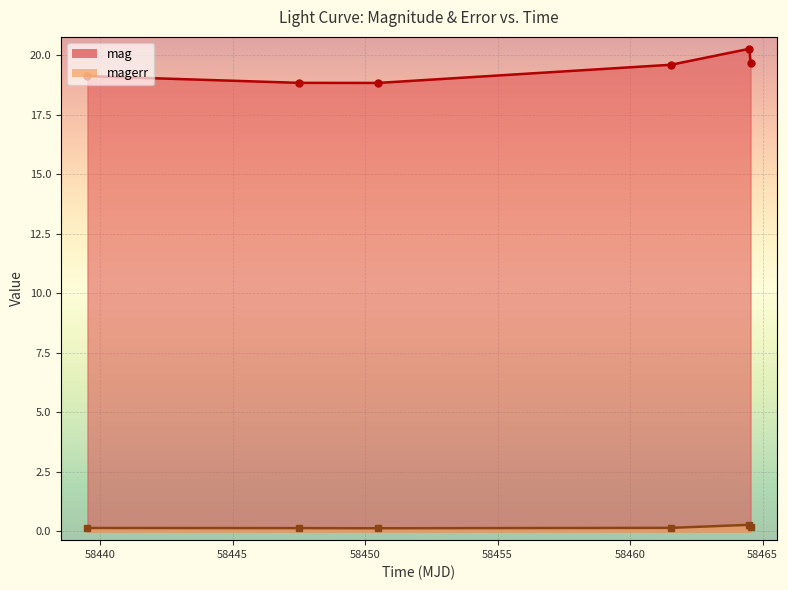

True or false: mag and magerr intersect in this chart.

False